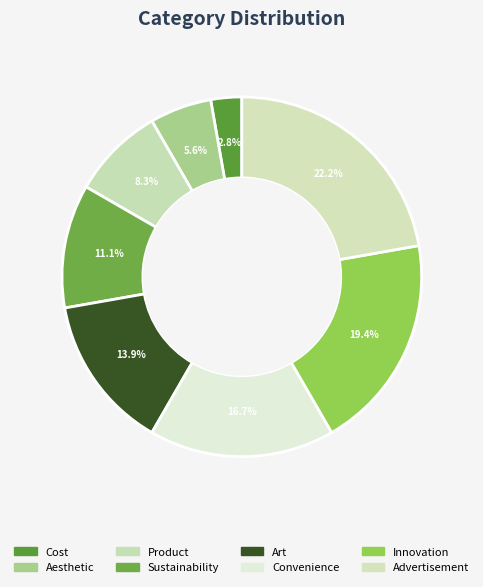

Rank the categories by value from lowest to highest.

Cost, Aesthetic, Product, Sustainability, Art, Convenience, Innovation, Advertisement